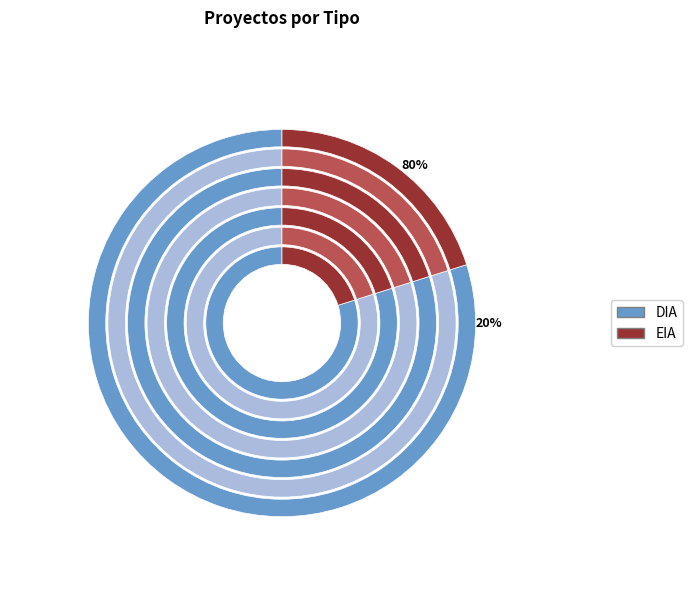

Is it true that DIA is 66% of the pie?

False